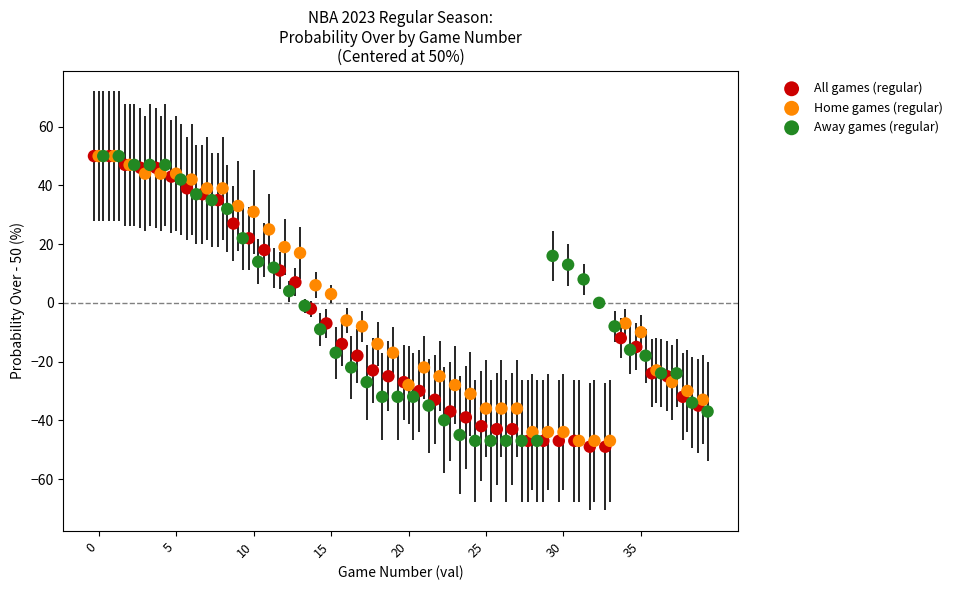

Which series has the widest spread of Y values?

All games (regular)